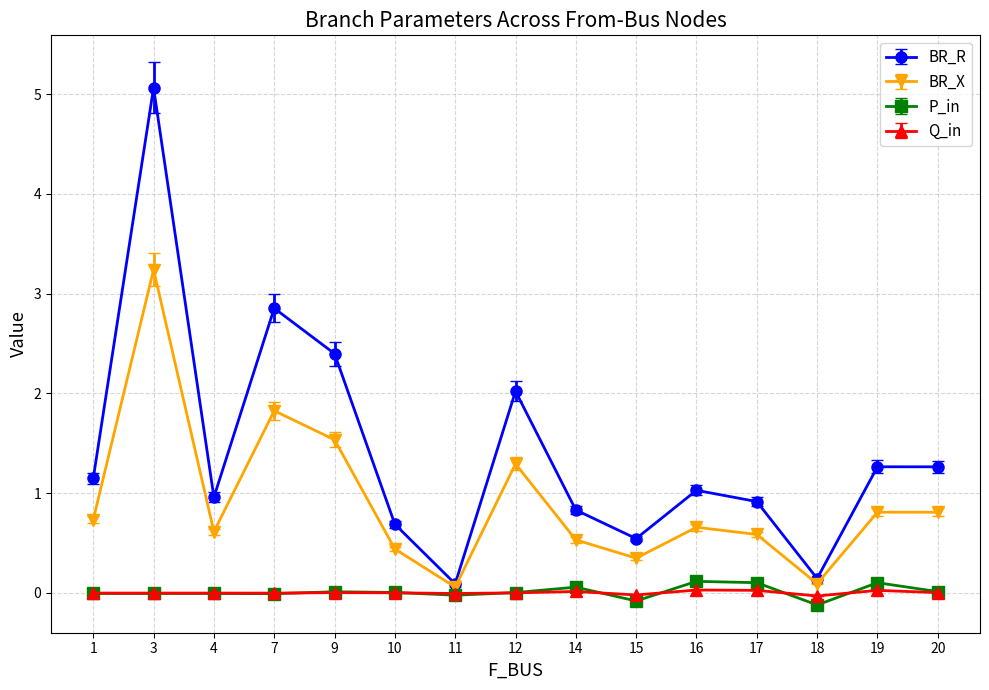

What is the sum of the BR_R values at 15 and 17?

1.5